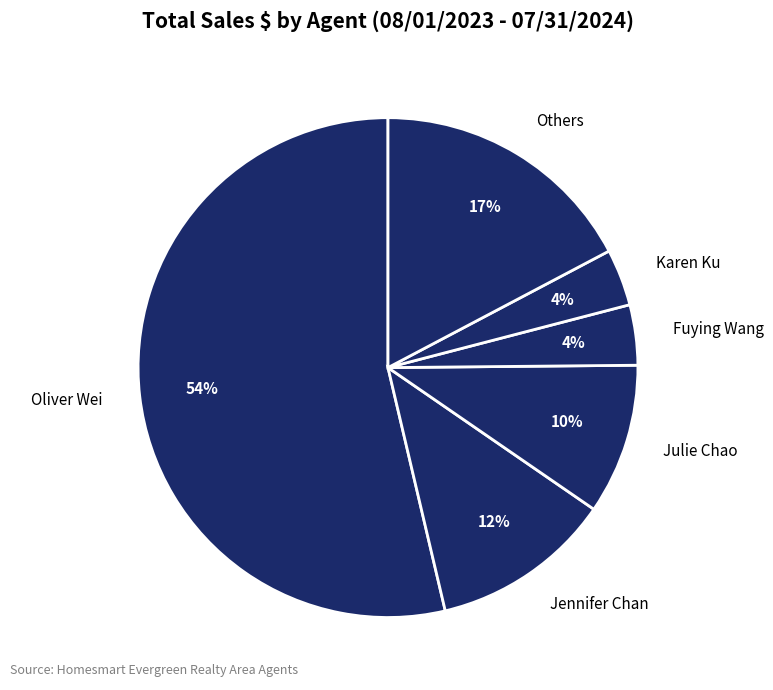

What percentage is the Julie Chao slice, to the nearest percent?

10%